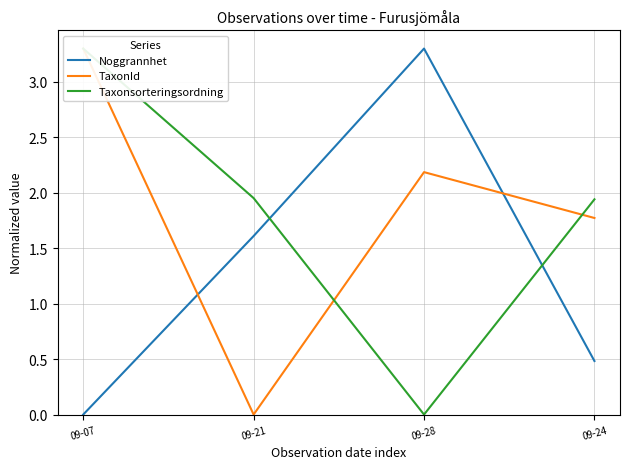

Reading left to right, transcribe all the data shown in this chart.

Noggrannhet: 09-07=0.0	09-21=1.6	09-28=3.3	09-24=0.5
TaxonId: 09-07=3.3	09-21=0.0	09-28=2.2	09-24=1.8
Taxonsorteringsordning: 09-07=3.3	09-21=2.0	09-28=0.0	09-24=1.9